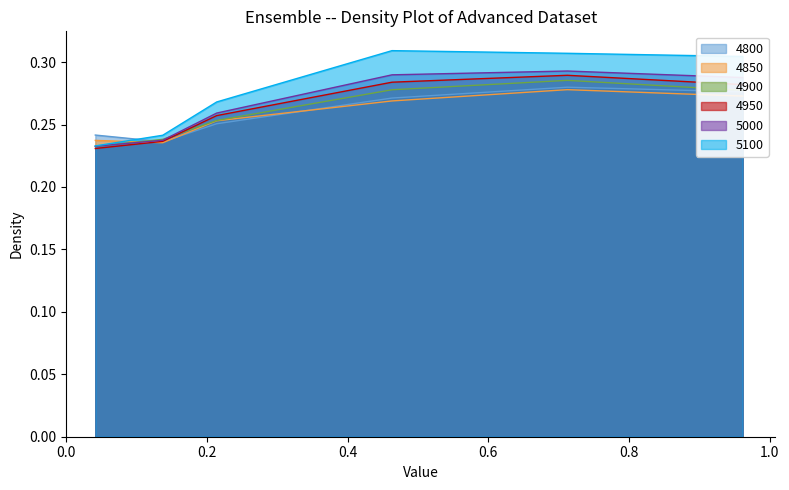

True or false: 4800 has a value of 0.5 at 0.7123287671232876.

False